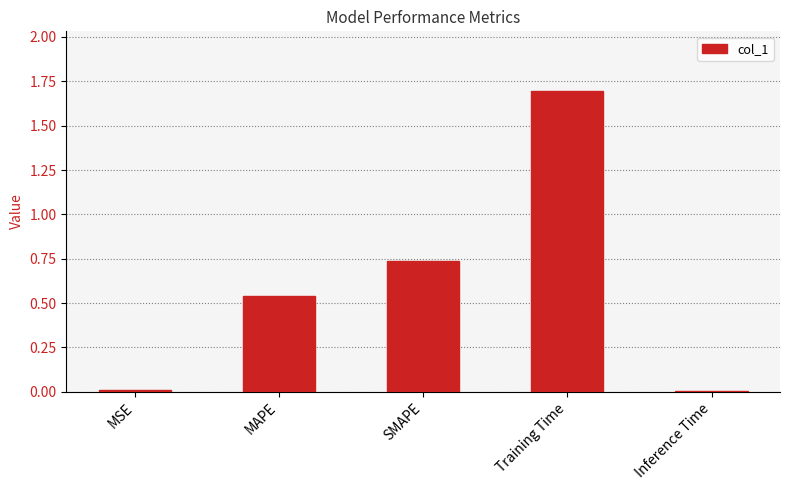

Approximately how many times larger is the value at SMAPE compared to Training Time?

0.4